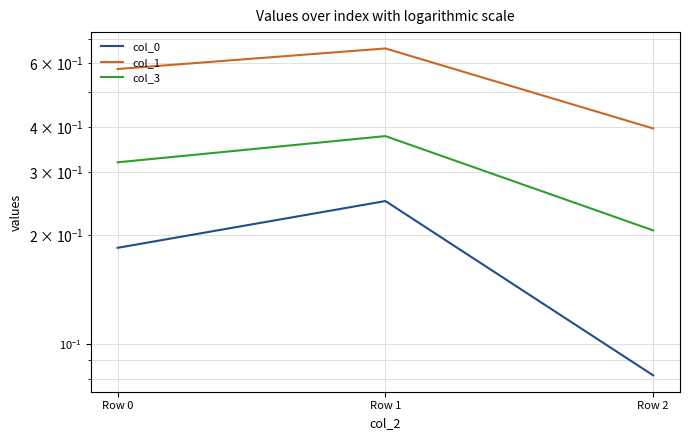

Which series changed the most between Row 0 and Row 2?

col_1